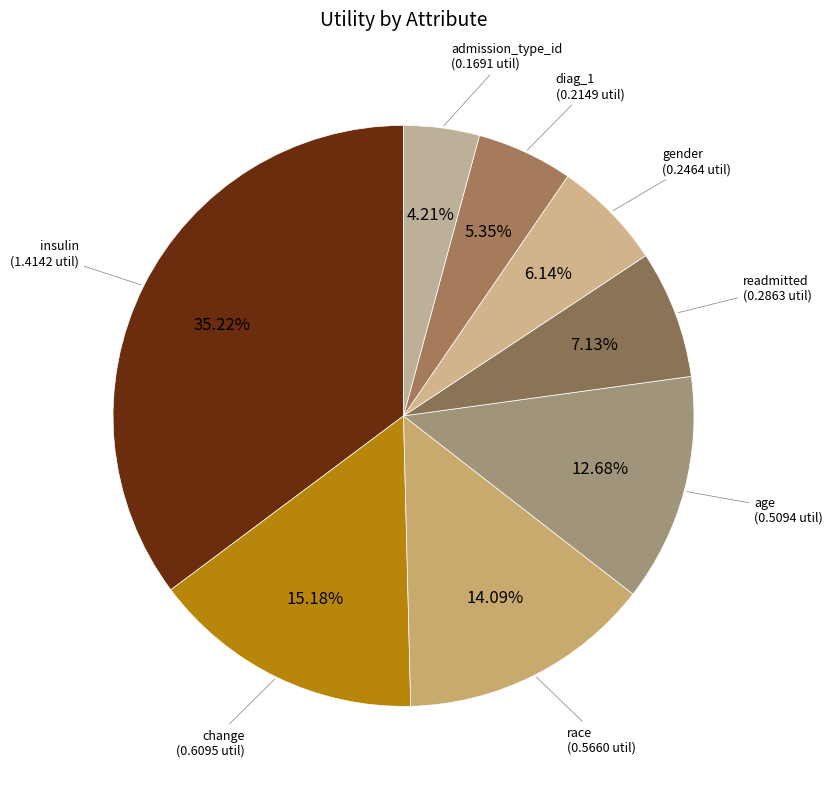

How many slices are in this pie chart?

8